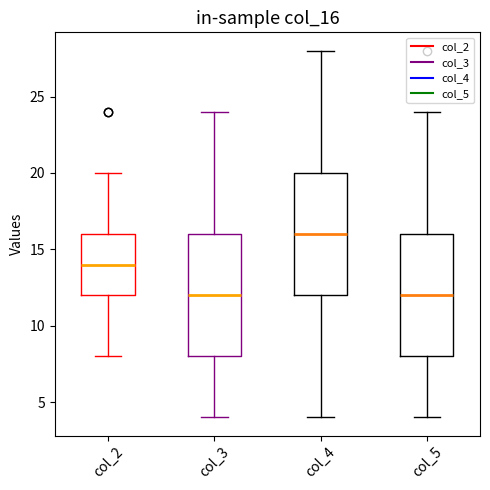

Reading left to right, transcribe this box plot: for each box, give where its median line is, the range the box spans, and where its two whiskers end, as read against the y-axis. The values are not printed on the chart, so give them approximately, as read against the axis.

col_2: median 14, box 12 to 16, whiskers 8 to 20
col_3: median 12, box 8 to 16, whiskers 4 to 24
col_4: median 16, box 12 to 20, whiskers 4 to 28
col_5: median 12, box 8 to 16, whiskers 4 to 24